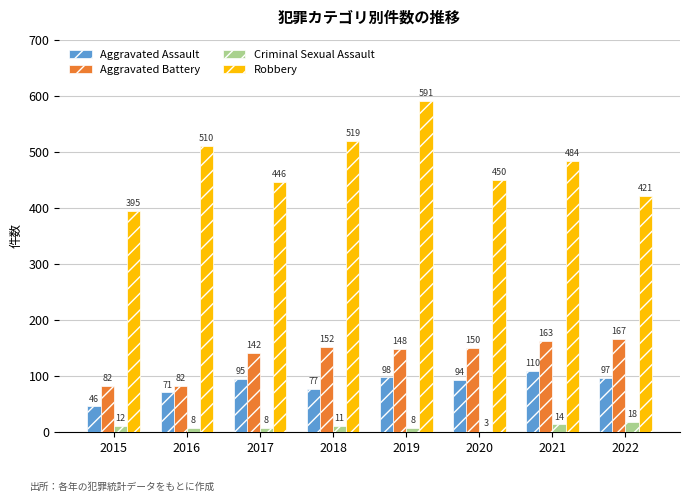

What is the total value across all series at 2020?

697